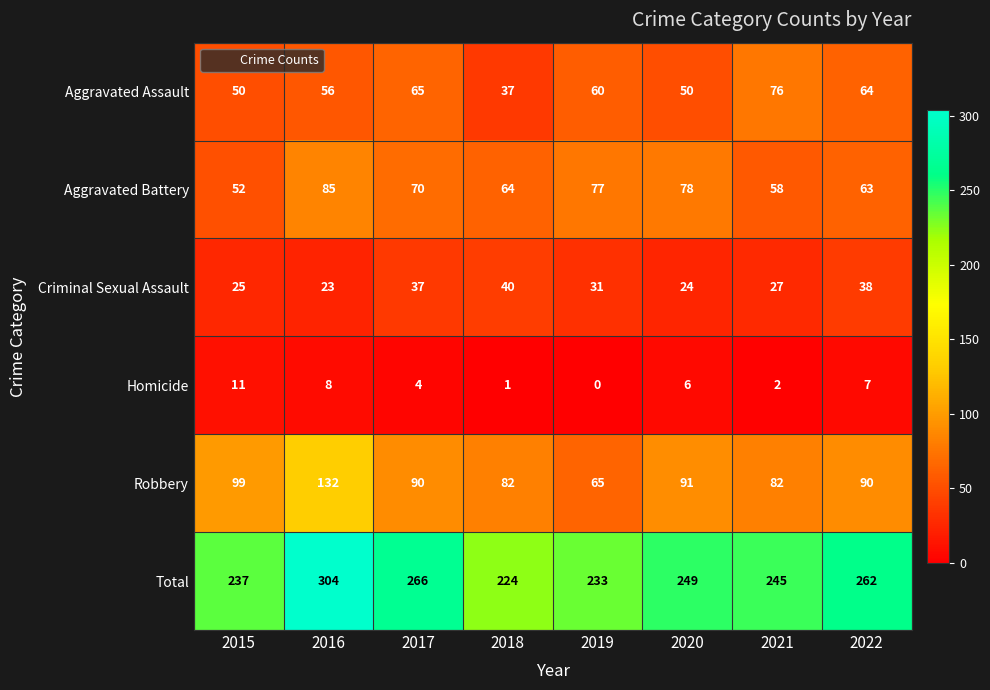

At which category is the sum across all series the highest?

2016